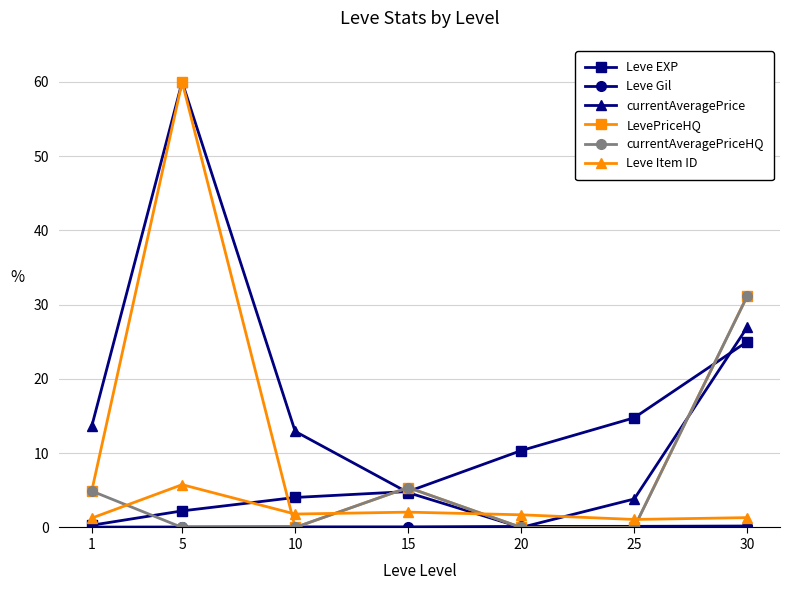

How many data points does each series have?

7